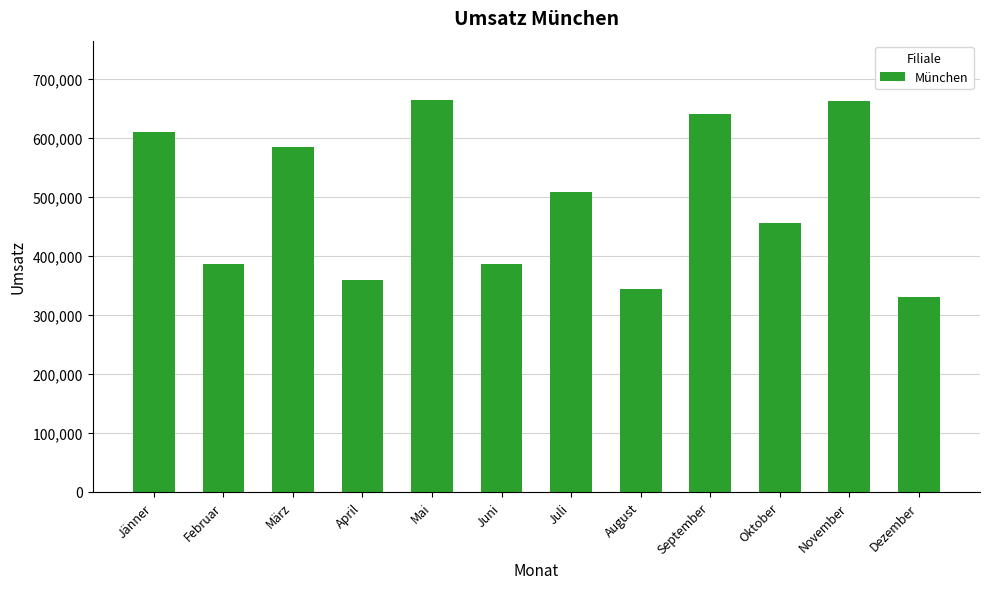

What is the approximate value at November?

662312.1